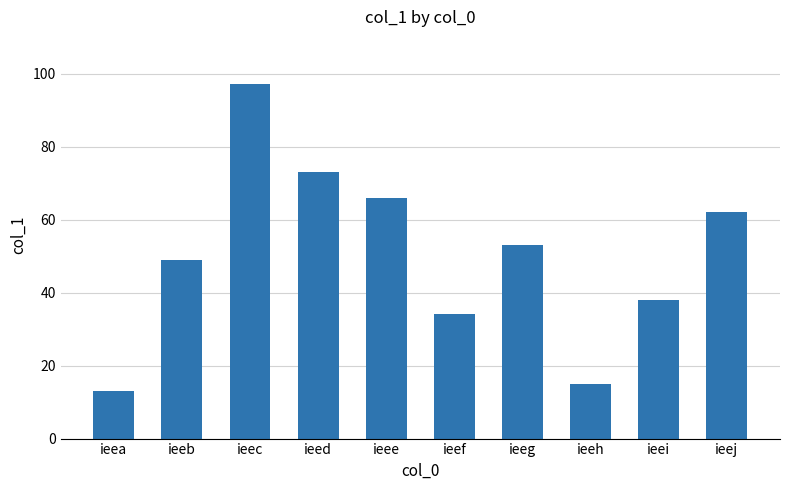

Is it true that the value at ieea is 13?

True